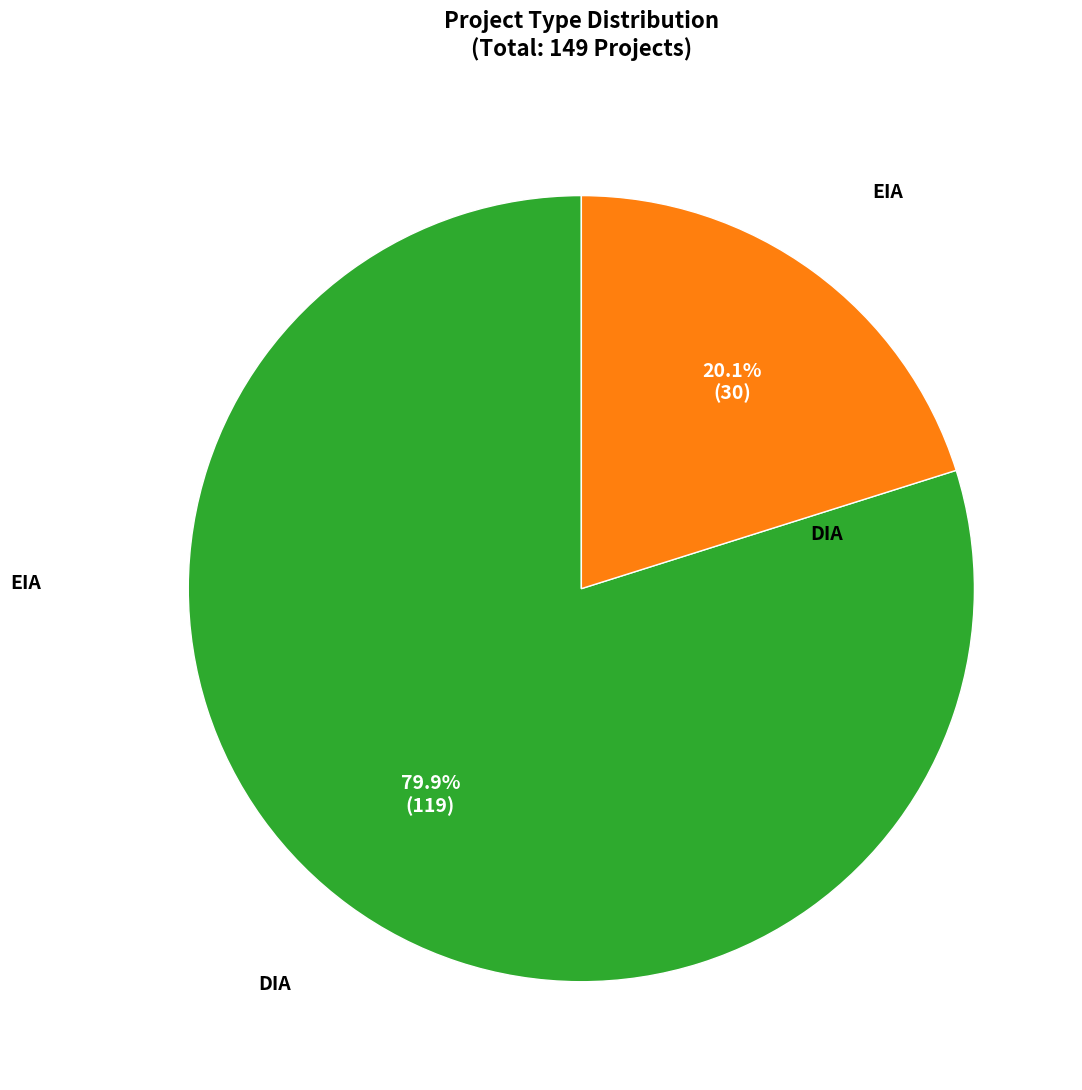

True or false: EIA accounts for 31% of the total.

False